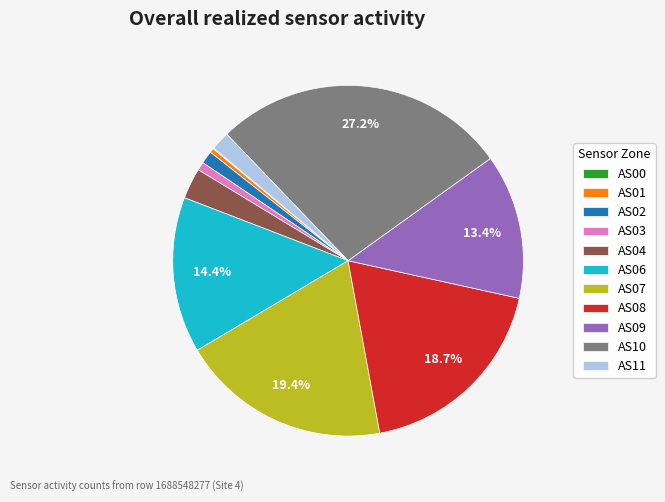

Which slice is the largest?

AS10